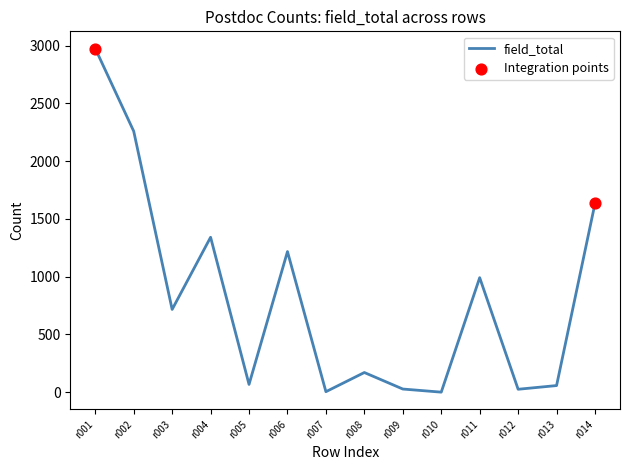

Is it true that the value at r014 is 1634?

True